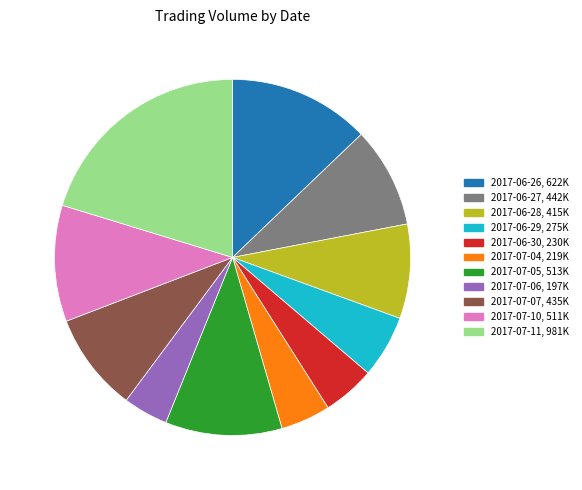

Does 2017-06-30 account for over 50% of the chart?

No